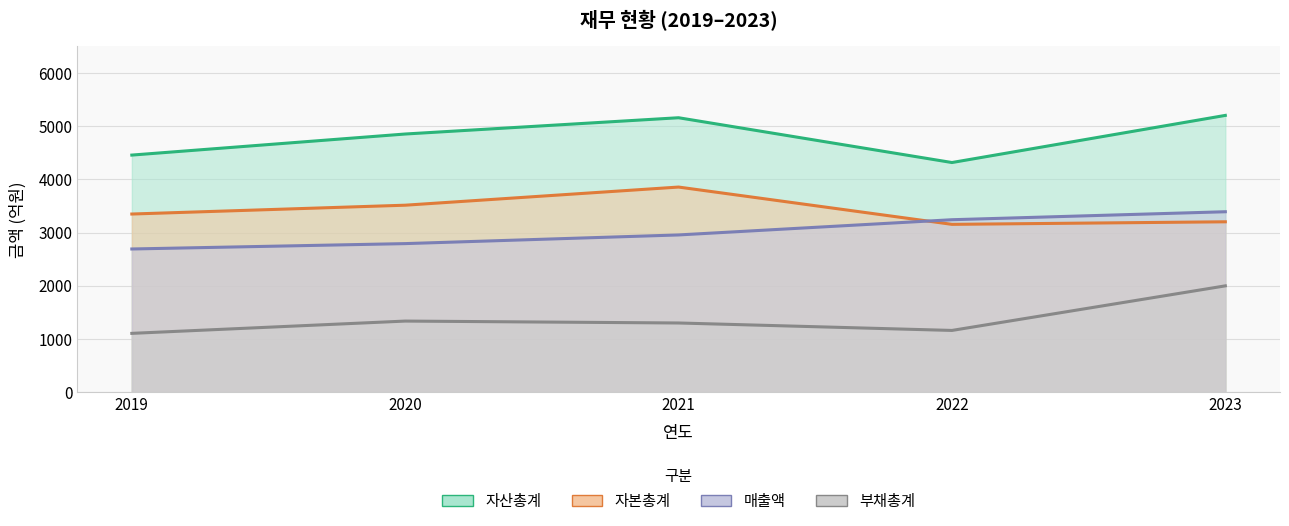

What is the difference between the maximum and minimum values in the 부채총계 series?

893